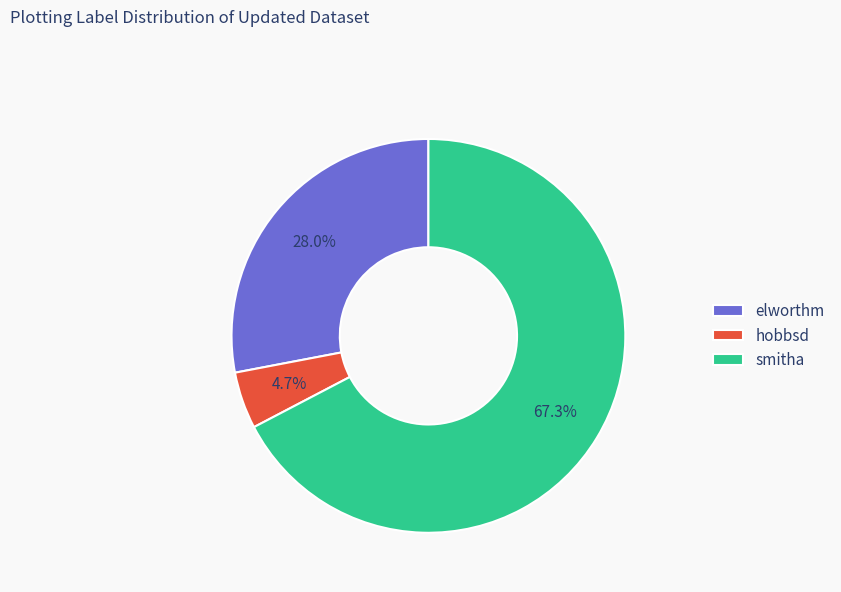

What is the largest slice in the pie chart?

smitha